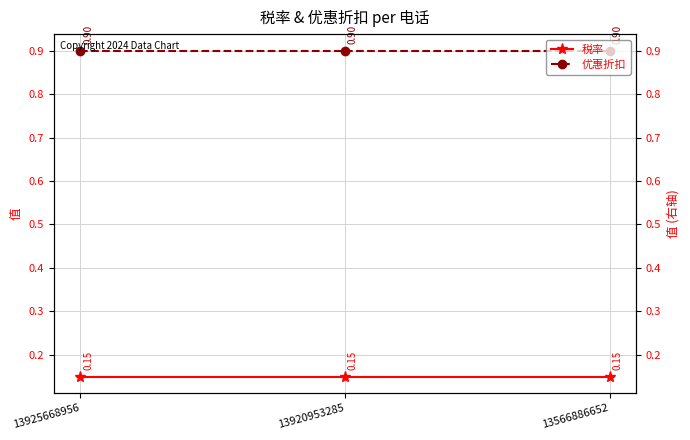

Reading right to left, extract all data points from this chart.

税率: 13566886652=0.2	13920953285=0.2	13925668956=0.2
优惠折扣: 13566886652=0.9	13920953285=0.9	13925668956=0.9